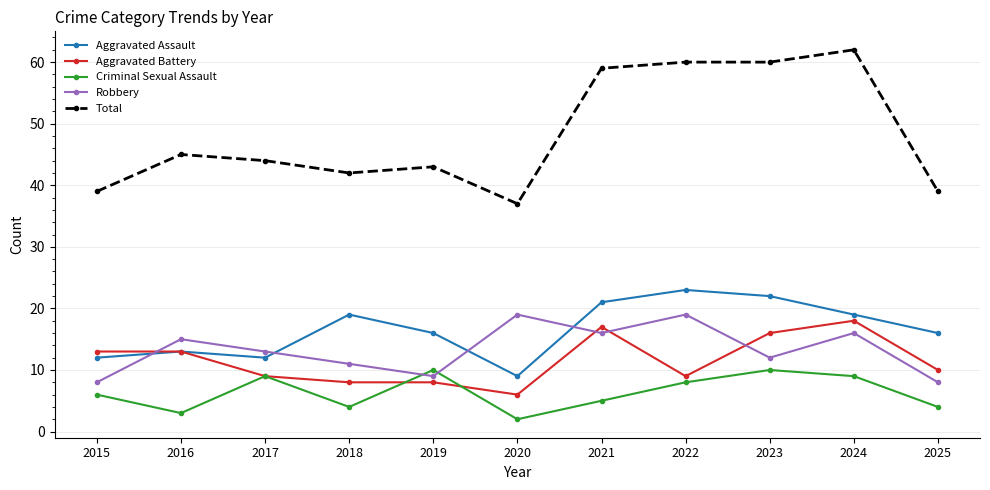

True or false: Criminal Sexual Assault and Aggravated Assault cross at least once.

False